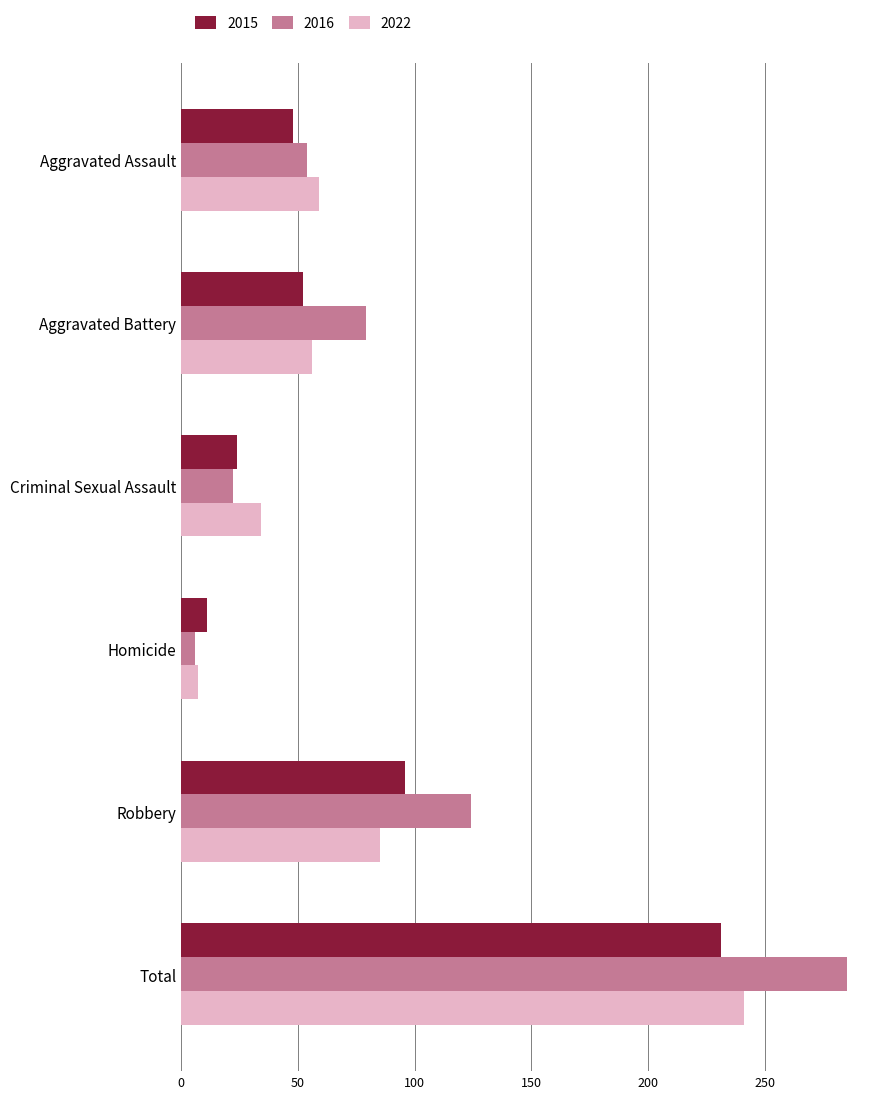

What is the highest value of the 2016 series?

285